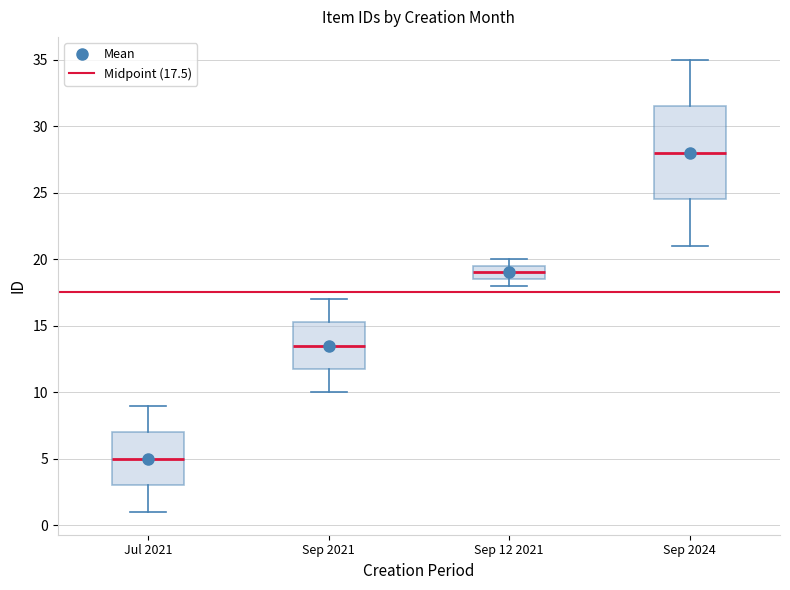

Which box is the tallest, from its lower edge to its upper edge?

Sep 2024